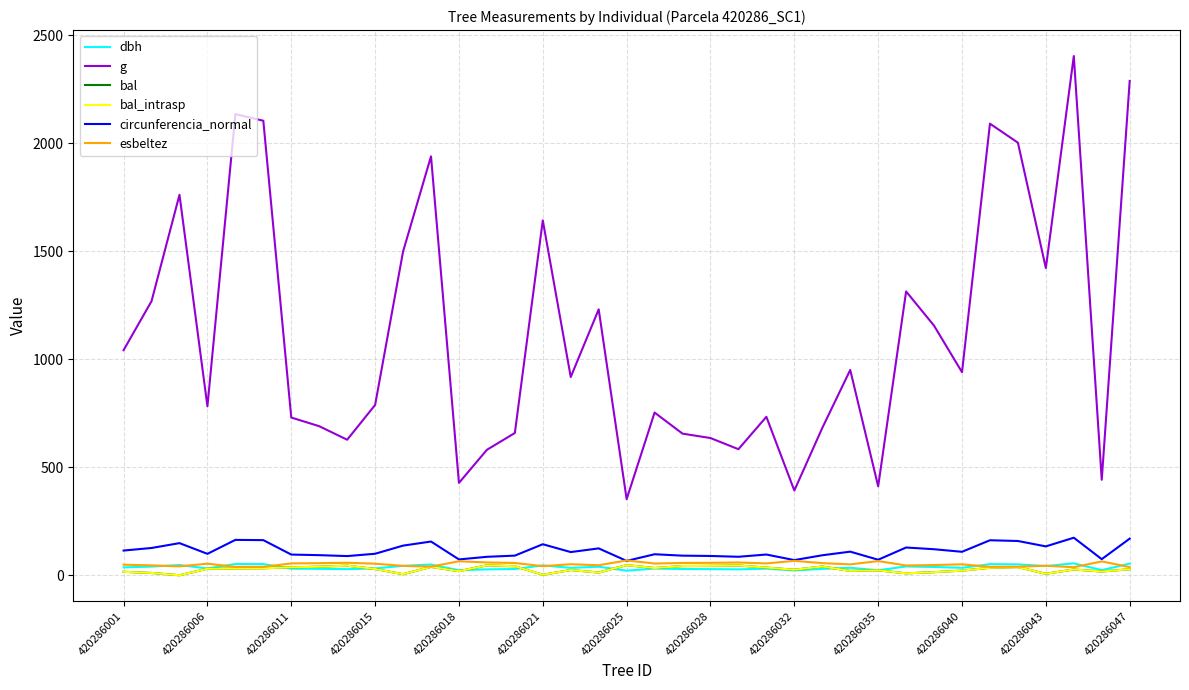

Does the chart display data point markers on the line(s)?

No